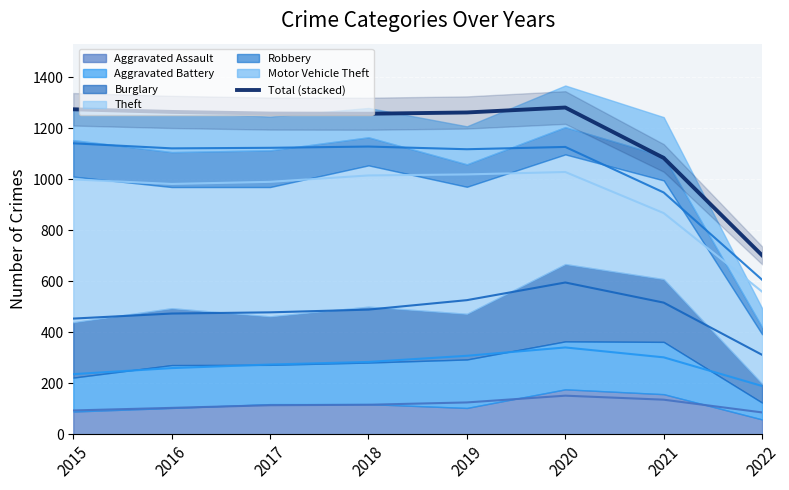

Reading left to right, transcribe all the data shown in this chart.

1273.8	1263.5	1257.1	1256.4	1261.3	1280.7	1083.1	701.2